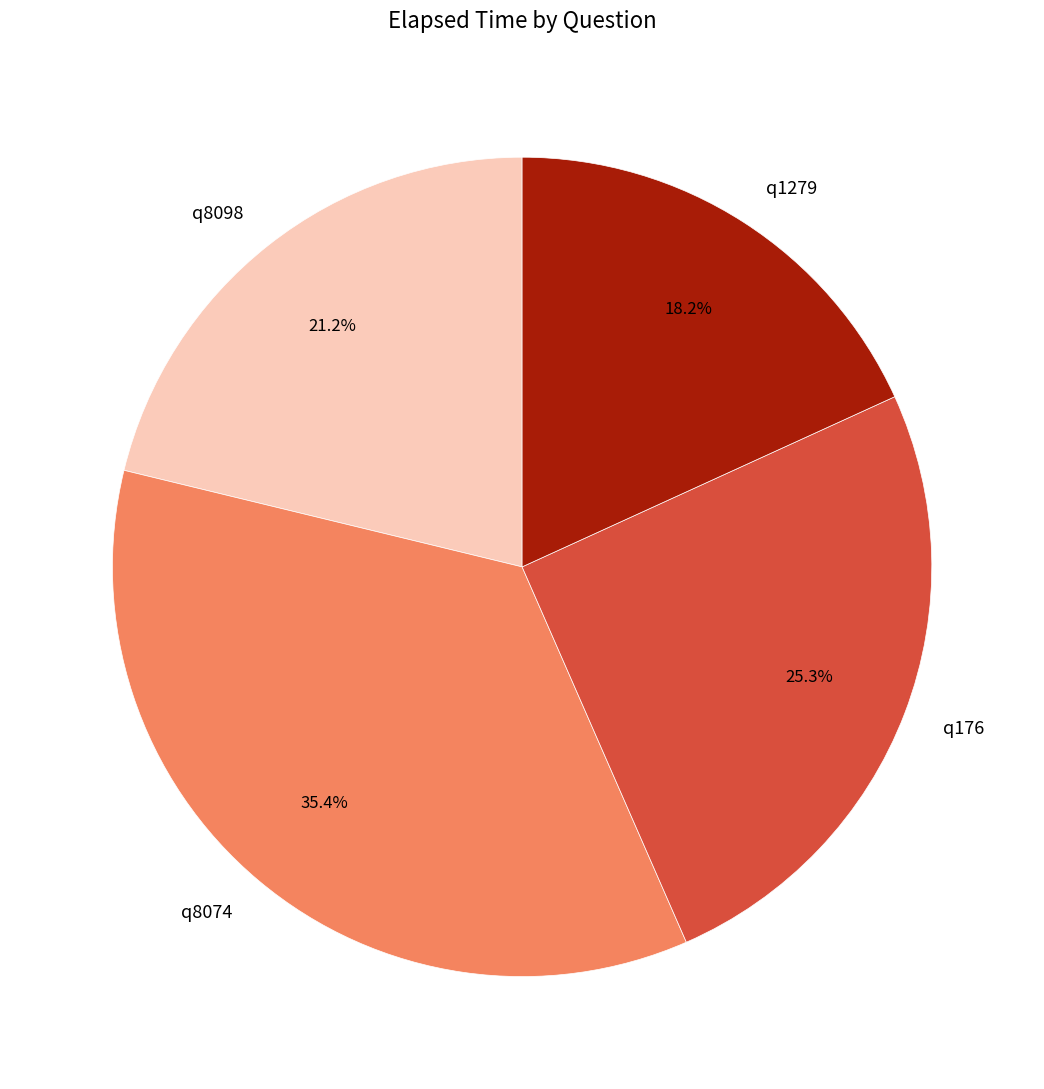

What percentage is the q1279 slice, to the nearest percent?

18%